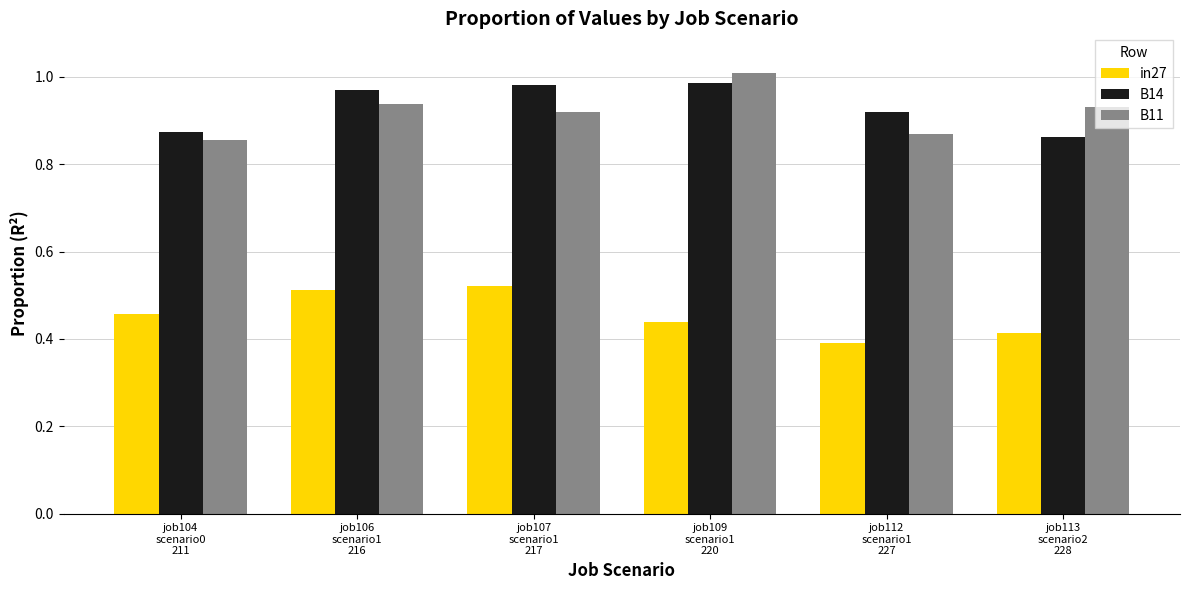

What are all the series names shown in the legend?

in27, B14, B11